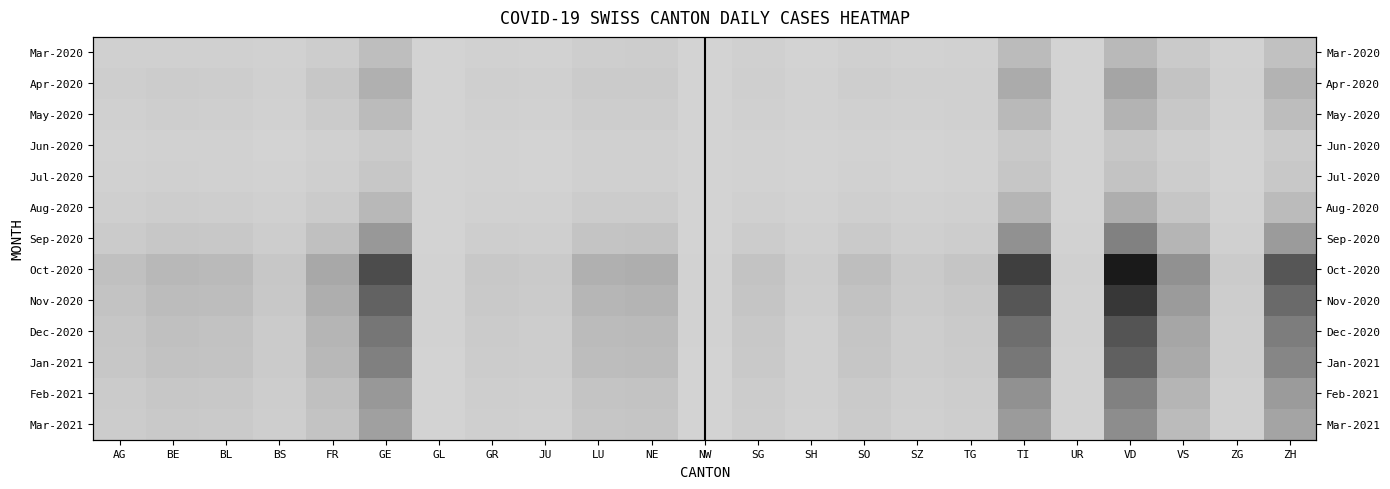

At how many categories does at least one series exceed 2789?

4